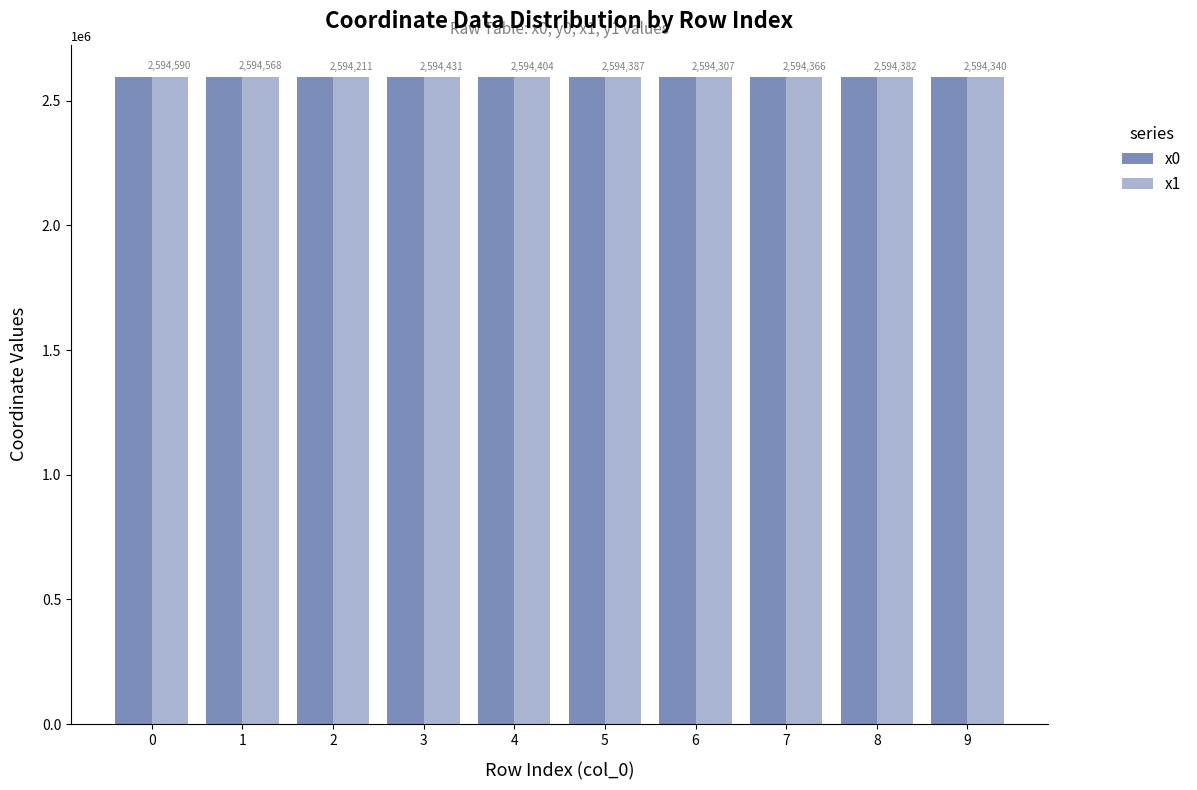

The x1 series shows 2594404.2 at 4. True or false?

True